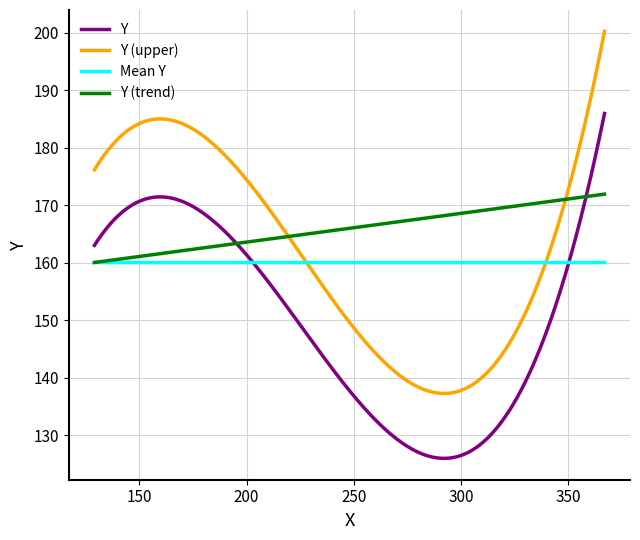

What is the maximum value for Mean Y?

160.1